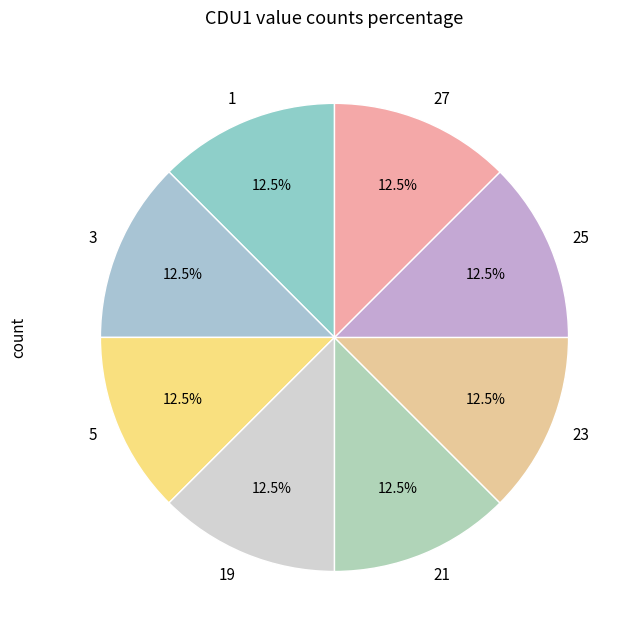

Is there any slice that represents more than half of the pie?

No